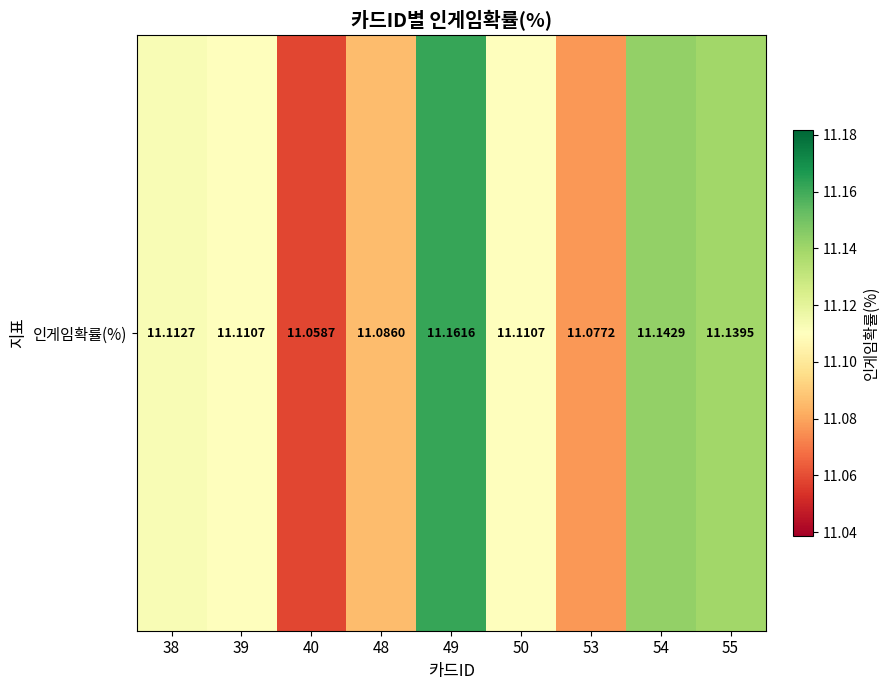

Reading left to right, what are all the values shown in this chart?

38=11.1	39=11.1	40=11.1	48=11.1	49=11.2	50=11.1	53=11.1	54=11.1	55=11.1